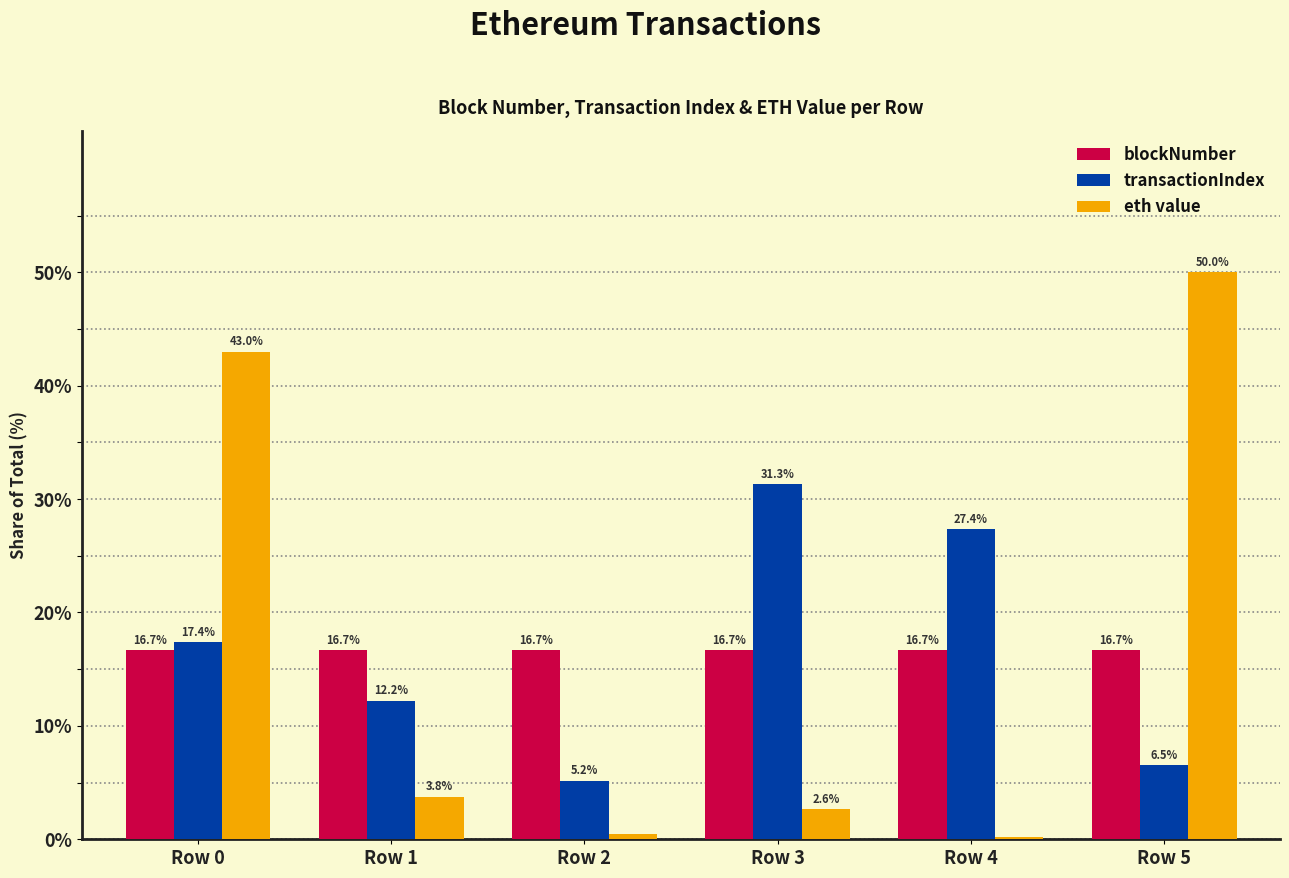

At which category is the sum across all series the highest?

Row 0